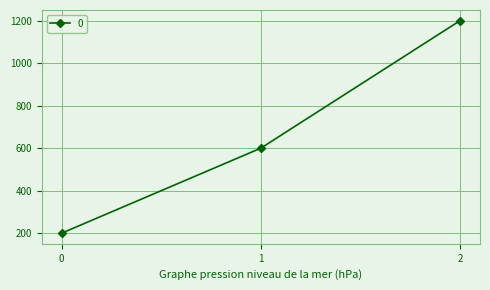

Reading left to right, list all the values displayed in this chart.

200	600	1200